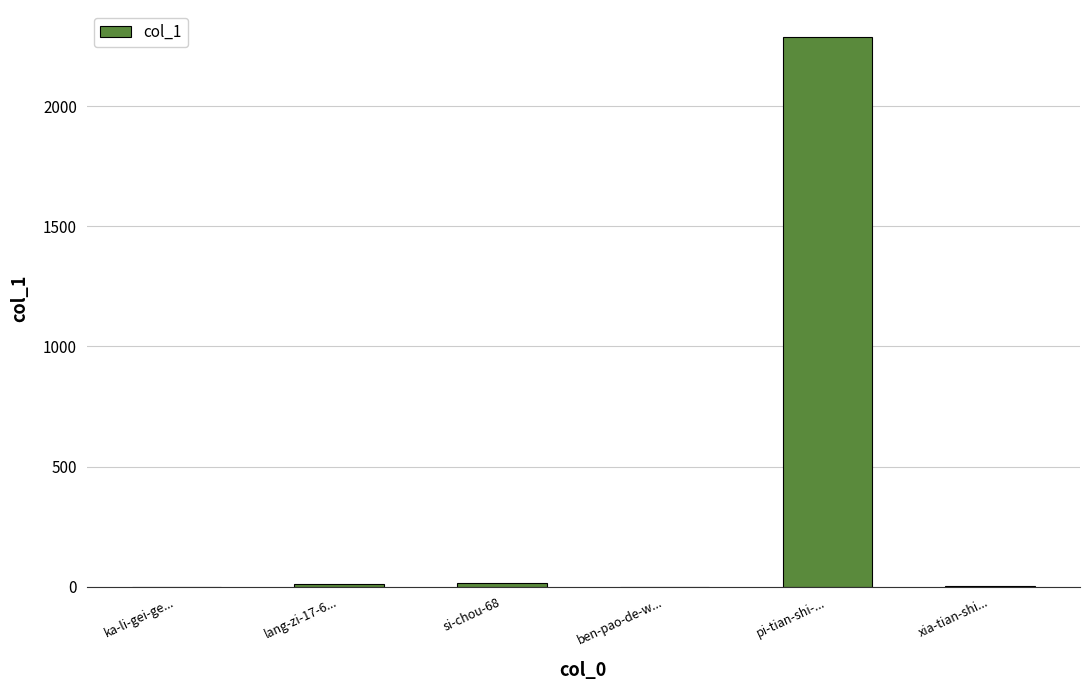

Is it true that the value at ben-pao-de-w... is 0?

True